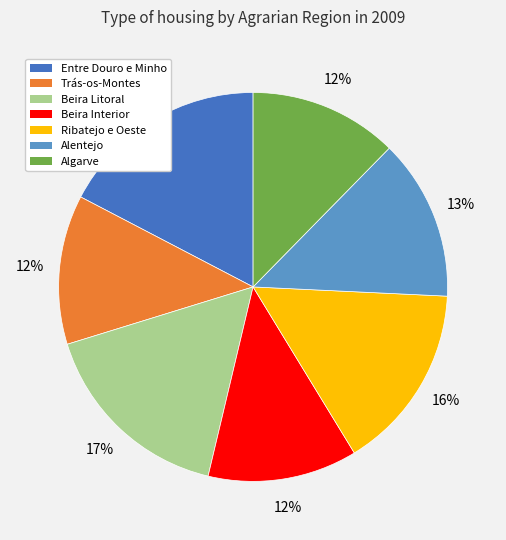

Between Ribatejo e Oeste and Alentejo, which is larger?

Ribatejo e Oeste